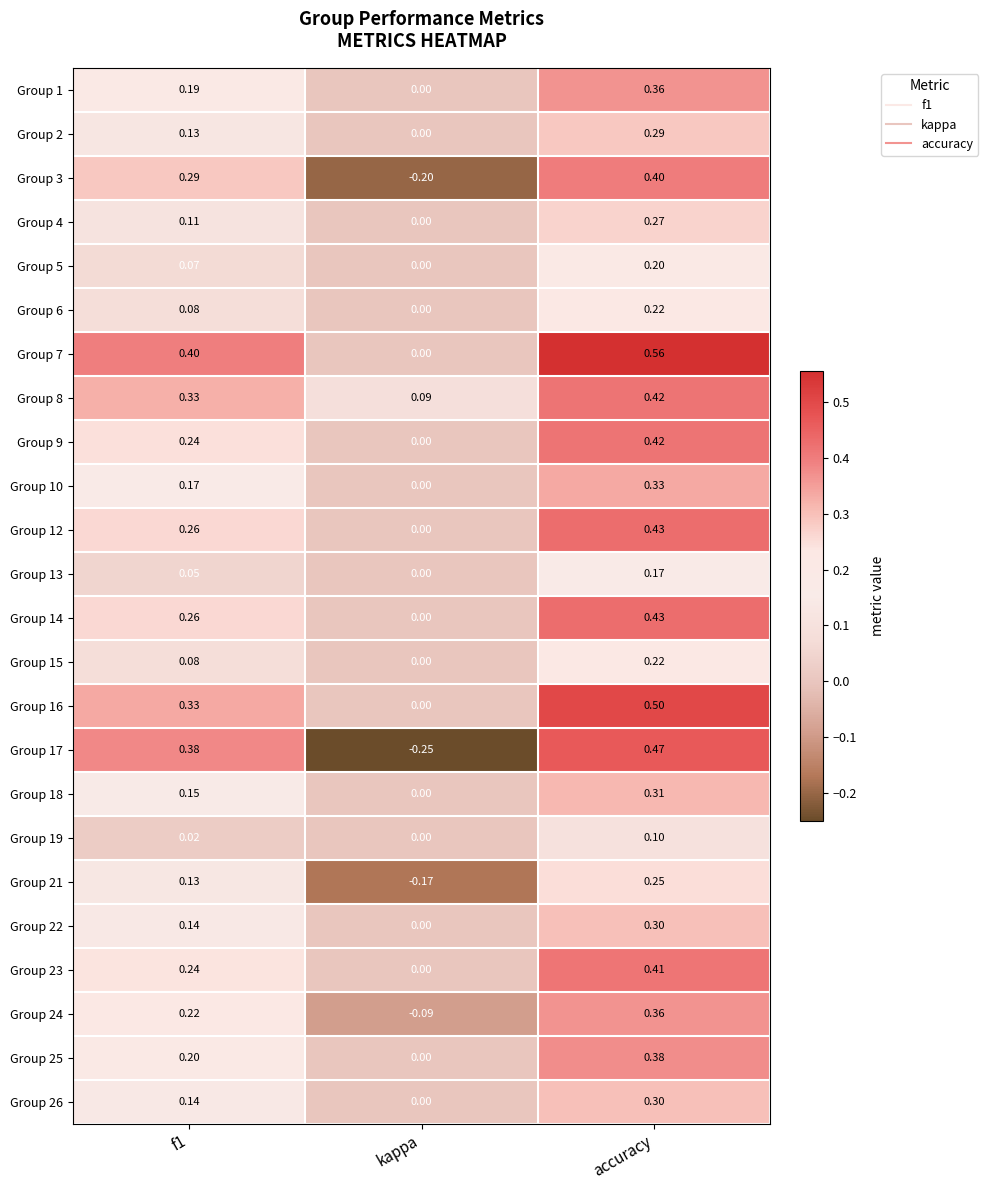

Between kappa and accuracy, which series saw the biggest shift?

Group 17